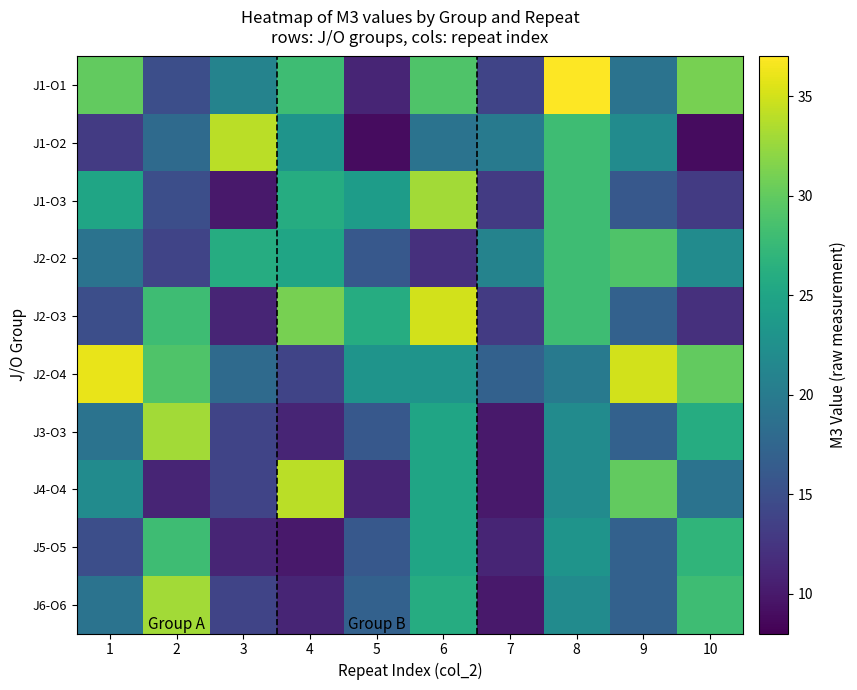

Reading left to right, extract all data points from this chart.

J1-O1: 1=30	2=15	3=21	4=28	5=11	6=29	7=14	8=37	9=19	10=31
J1-O2: 1=13	2=18	3=34	4=23	5=9	6=19	7=20	8=28	9=22	10=9
J1-O3: 1=25	2=15	3=10	4=26	5=24	6=33	7=13	8=28	9=16	10=13
J2-O2: 1=19	2=14	3=26	4=25	5=16	6=12	7=21	8=28	9=29	10=22
J2-O3: 1=15	2=28	3=11	4=31	5=26	6=35	7=13	8=28	9=17	10=12
J2-O4: 1=36	2=29	3=18	4=14	5=23	6=23	7=17	8=20	9=35	10=30
J3-O3: 1=19	2=33	3=14	4=11	5=16	6=25	7=10	8=22	9=17	10=26
J4-O4: 1=22	2=11	3=14	4=34	5=11	6=25	7=10	8=22	9=30	10=19
J5-O5: 1=15	2=28	3=11	4=10	5=16	6=25	7=11	8=23	9=17	10=27
J6-O6: 1=19	2=33	3=14	4=11	5=17	6=26	7=10	8=22	9=17	10=28